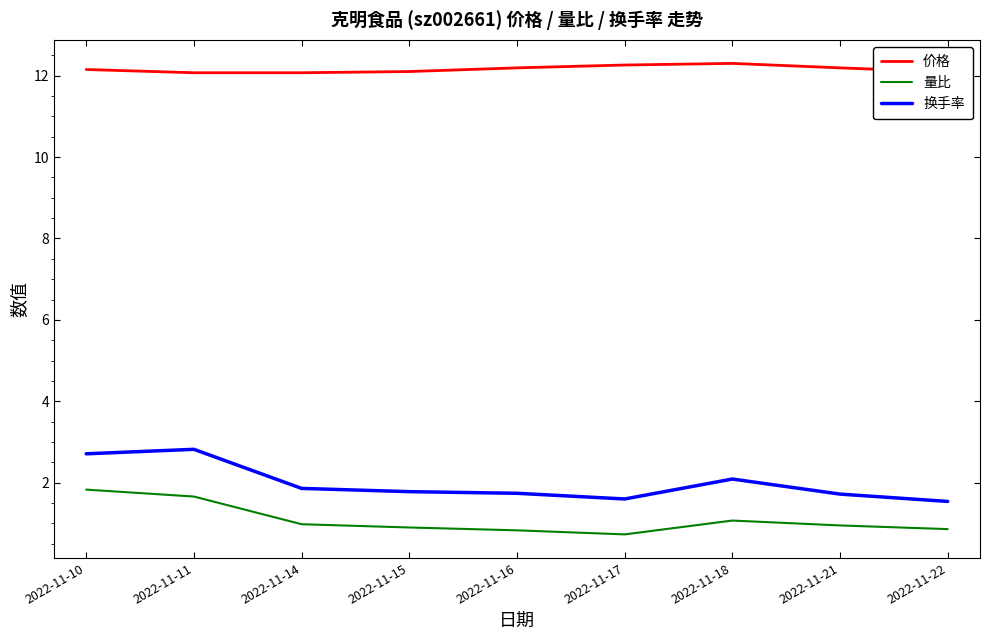

What is the spread (max minus min) of values at 2022-11-17?

11.5